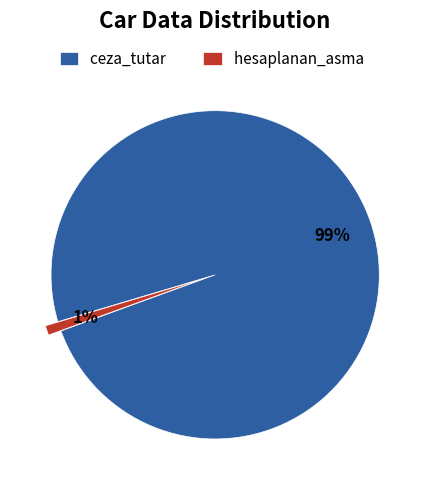

How many slices are in this pie chart?

2